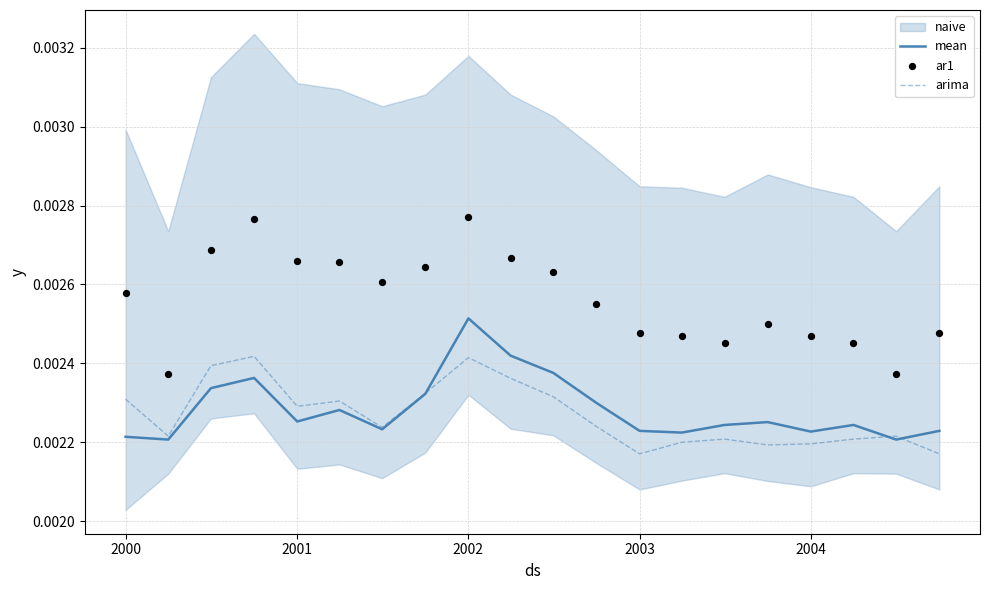

At which label does mean reach its peak?

2002